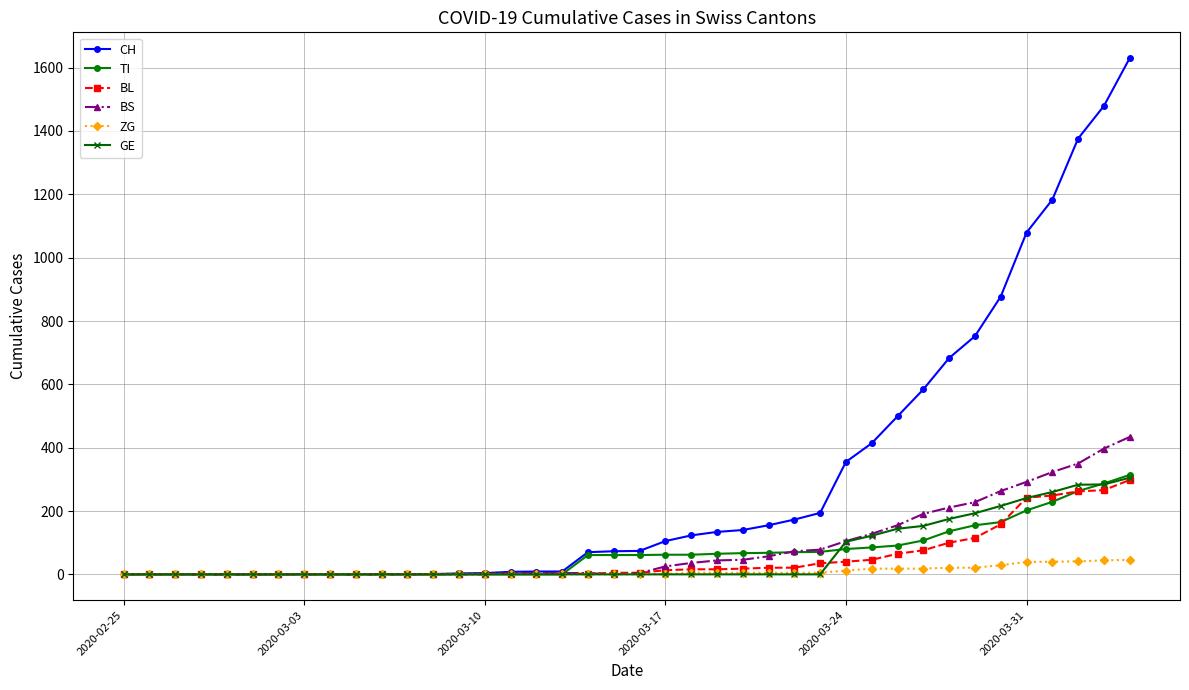

What is the difference between the maximum and second lowest values in the ZG series?

46